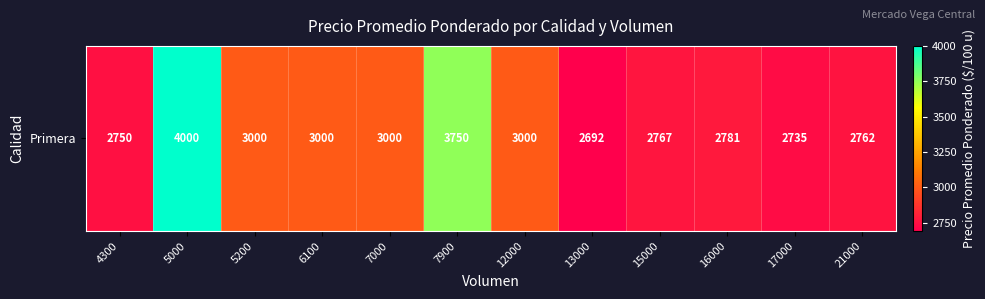

Reading left to right, extract all data points from this chart.

4300=2750	5000=4000	5200=3000	6100=3000	7000=3000	7900=3750	12000=3000	13000=2692	15000=2767	16000=2781	17000=2735	21000=2762